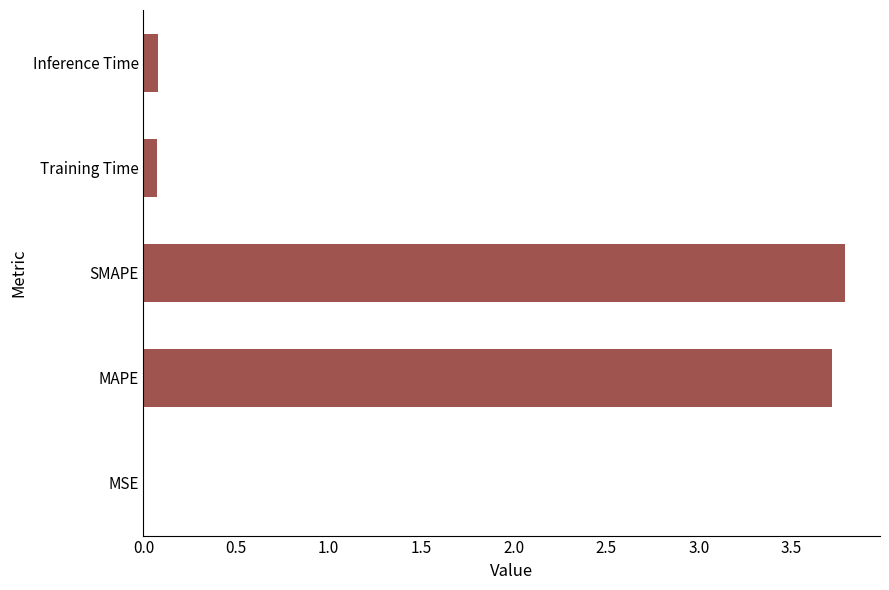

What is the maximum value shown in the chart?

3.8